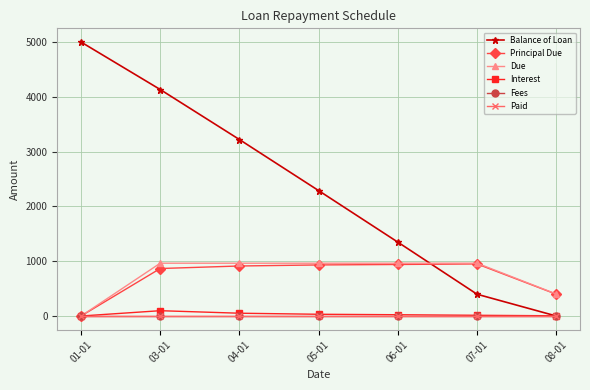

Does the chart have visible grid lines?

Yes